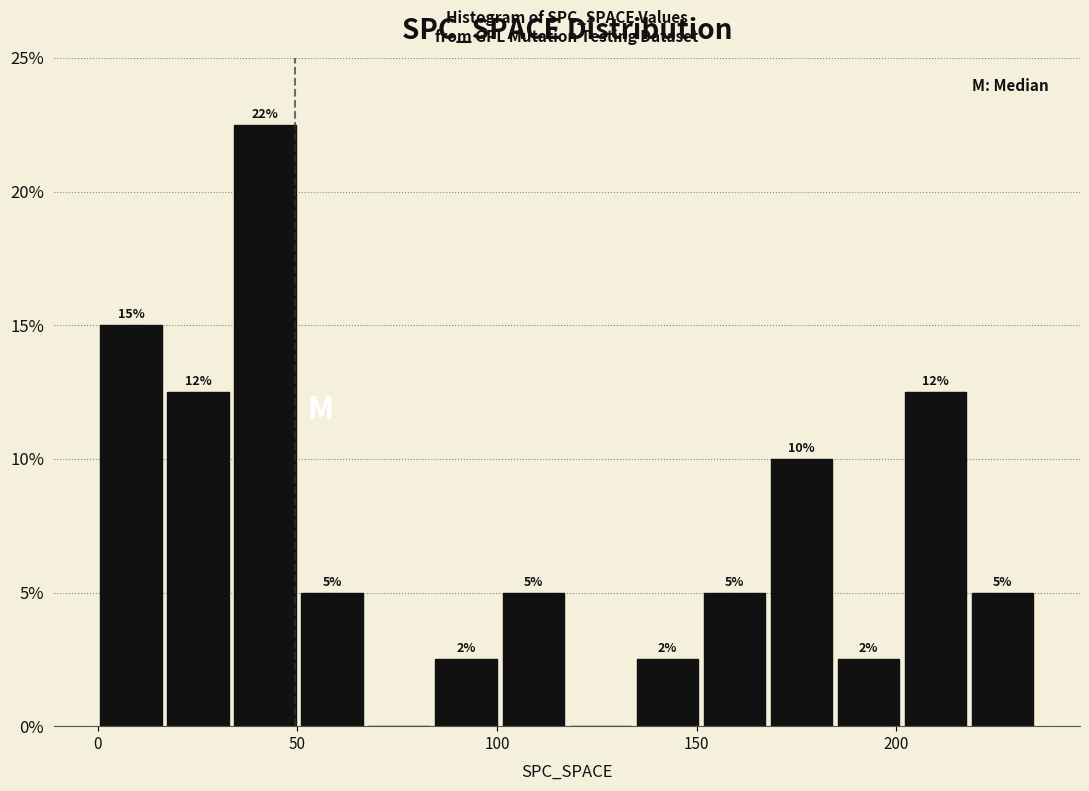

Around what value on the x-axis is the tallest bar? Give the approximate position of its centre, as read against the axis.

40